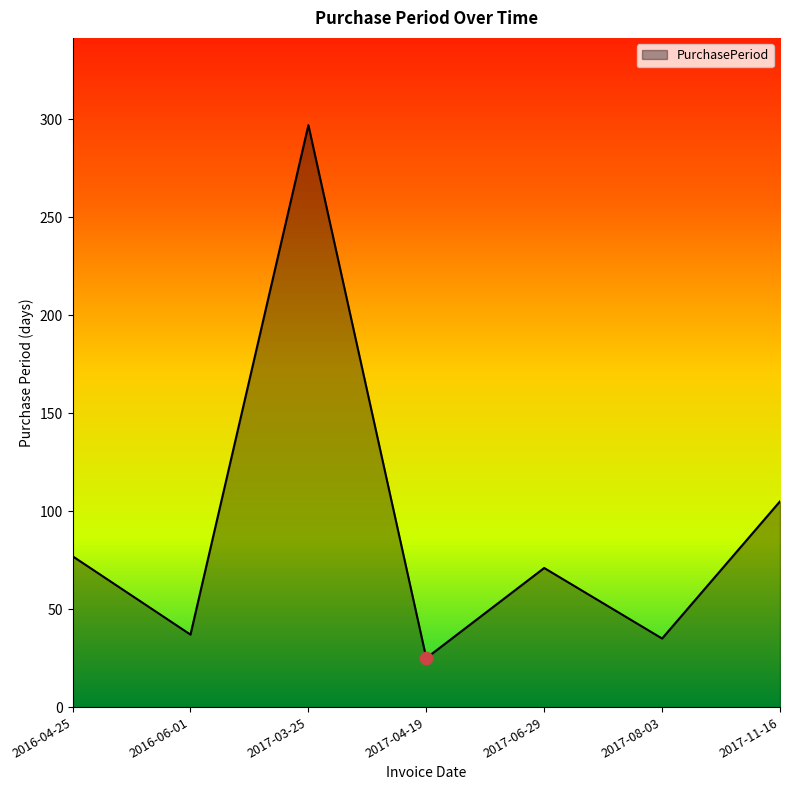

What is the change in value from 2017-03-25 to 2017-08-03?

-262